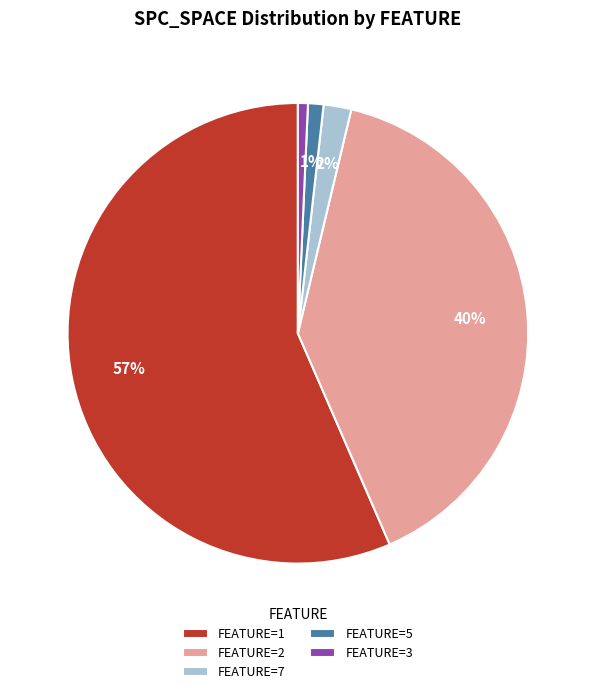

Is the sum of FEATURE=5 and FEATURE=2 greater than half?

No